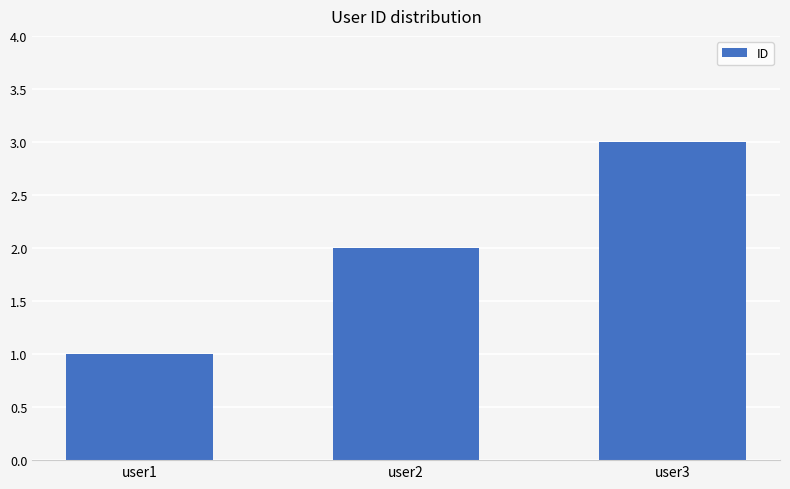

What is the maximum value shown in the chart?

3